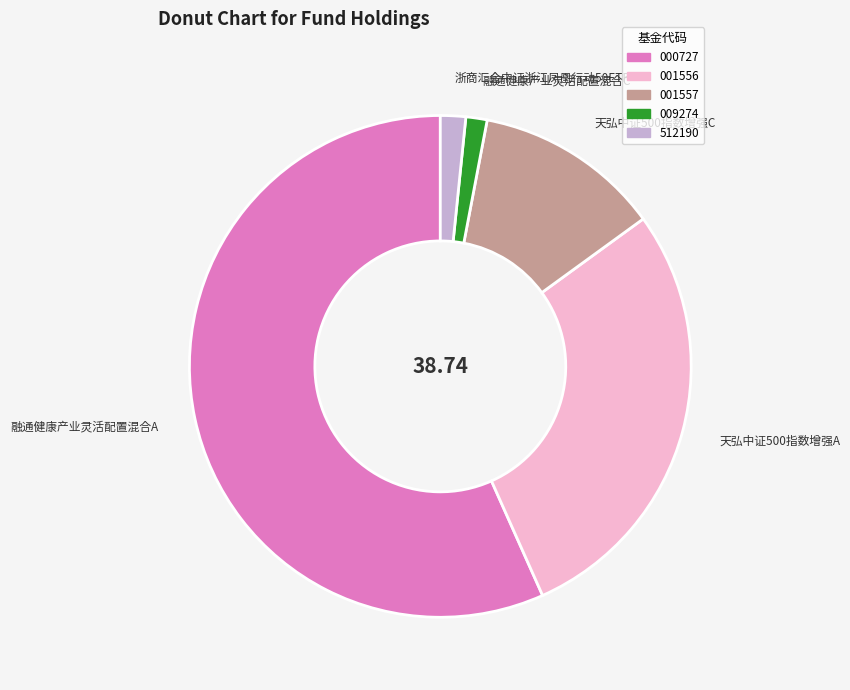

Is there a majority slice in this chart?

Yes